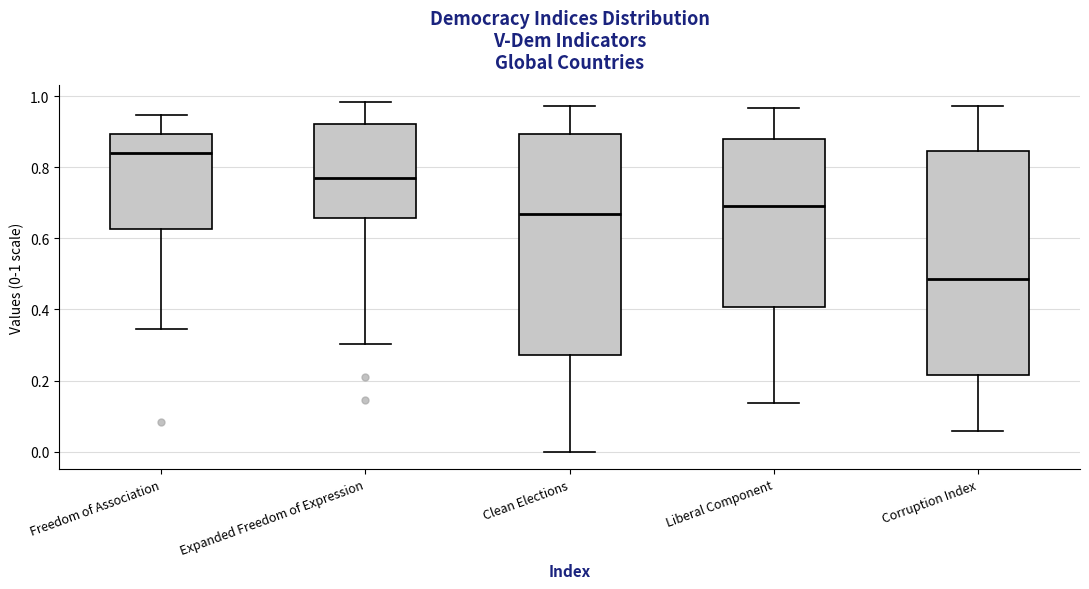

Reading left to right, read every box against the y-axis: the position of its median line, the range the box covers, and the ends of its whiskers. The values are not printed on the chart, so give them approximately, as read against the axis.

Freedom of Association: median 0.84, box 0.62 to 0.90, whiskers 0.34 to 0.94
Expanded Freedom of Expression: median 0.76, box 0.66 to 0.92, whiskers 0.30 to 0.98
Clean Elections: median 0.66, box 0.28 to 0.90, whiskers 0.00 to 0.98
Liberal Component: median 0.70, box 0.40 to 0.88, whiskers 0.14 to 0.96
Corruption Index: median 0.48, box 0.22 to 0.84, whiskers 0.06 to 0.98